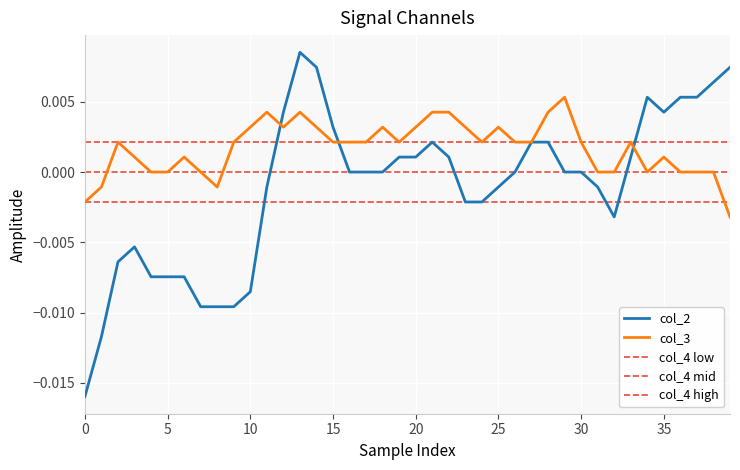

True or false: col_2 has a value of 0.0 at 35.

False